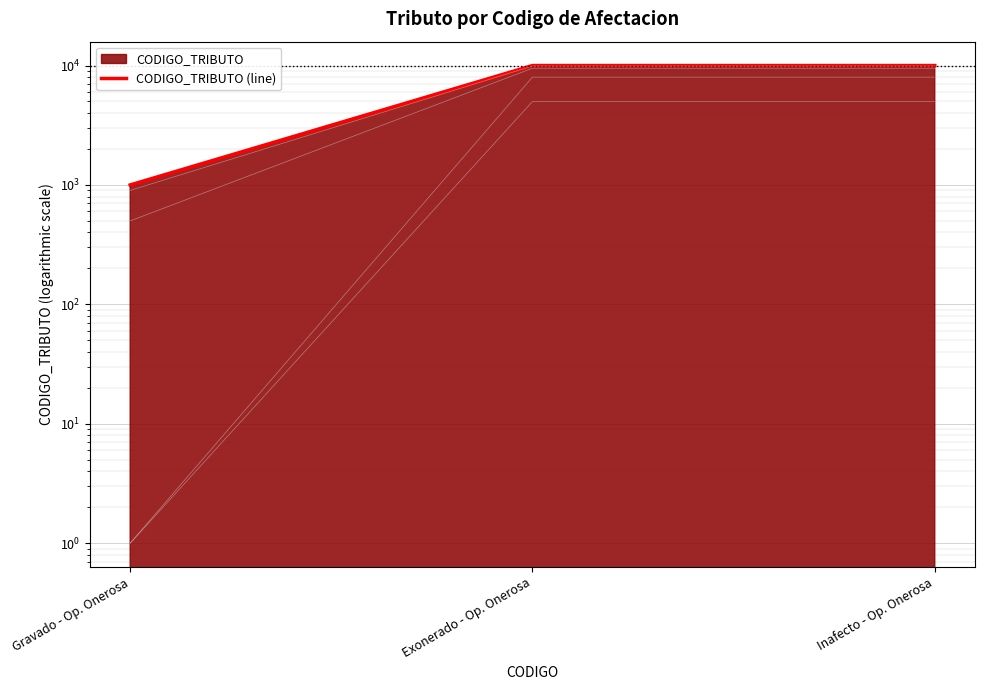

Which category has the highest value across all series?

Inafecto - Op. Onerosa